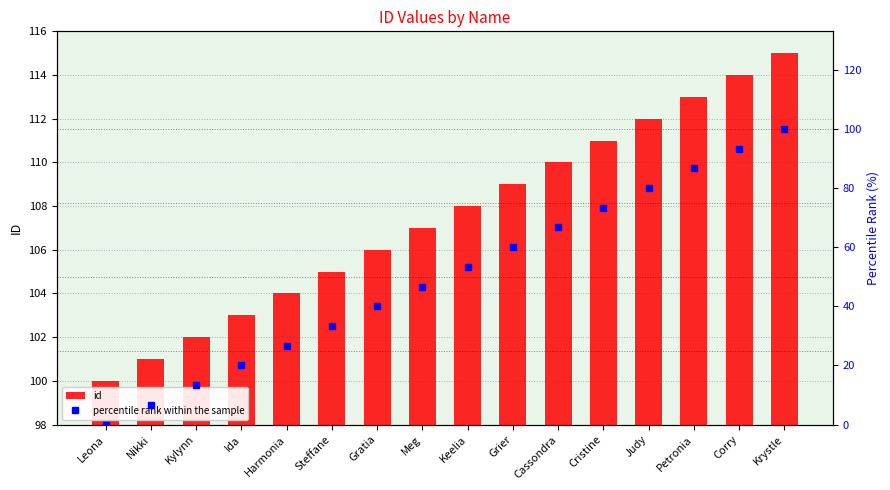

List the series in order of their peak value, highest first.

id, percentile rank within the sample